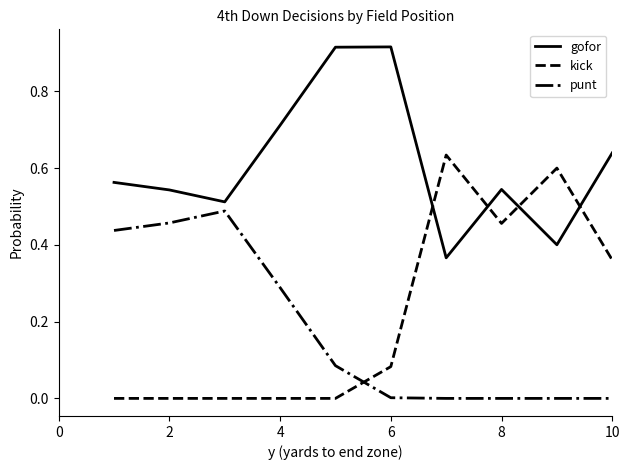

Which series has the largest total across all categories?

gofor